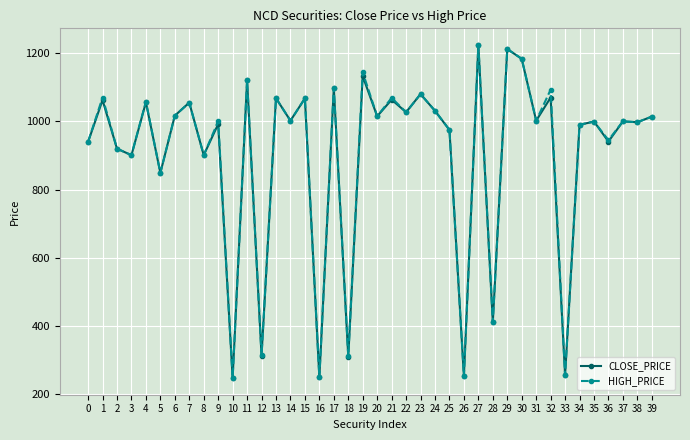

How many lines are shown in the chart?

2